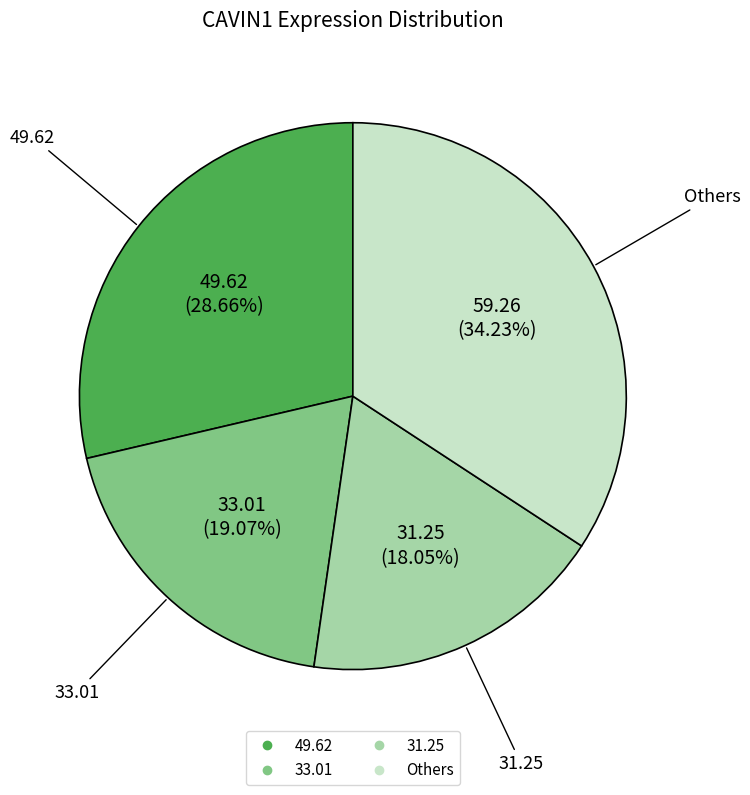

Is there a majority slice in this chart?

No